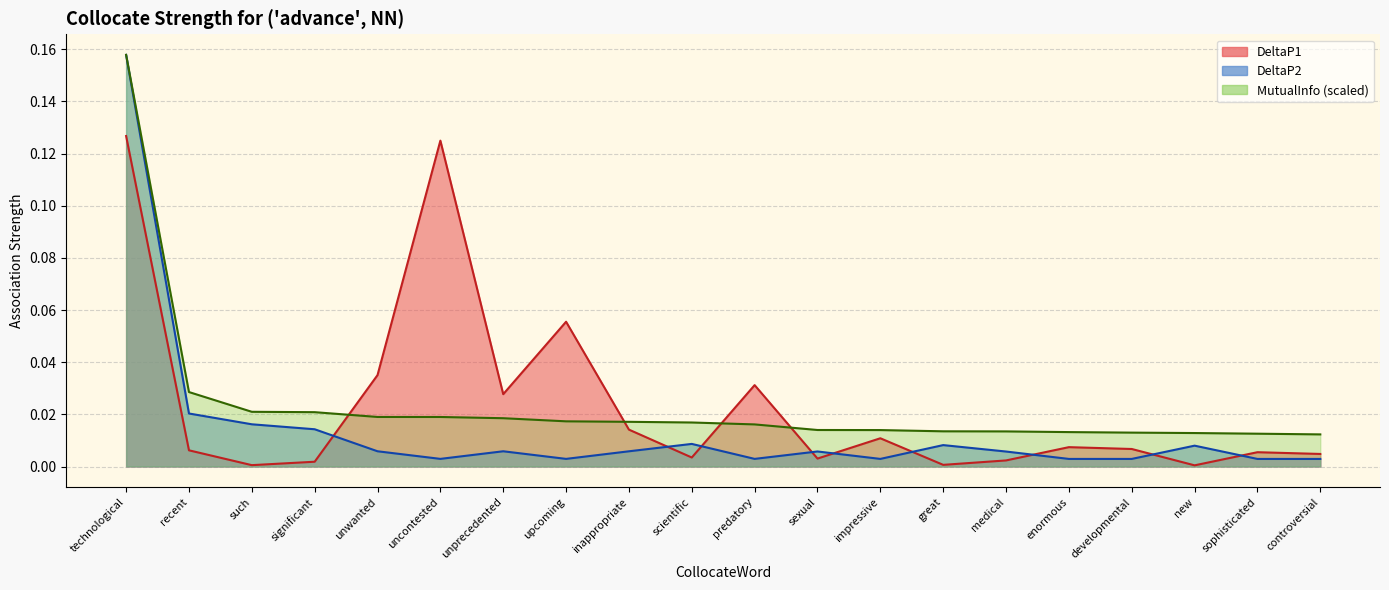

Which series has the widest spread of values?

DeltaP2